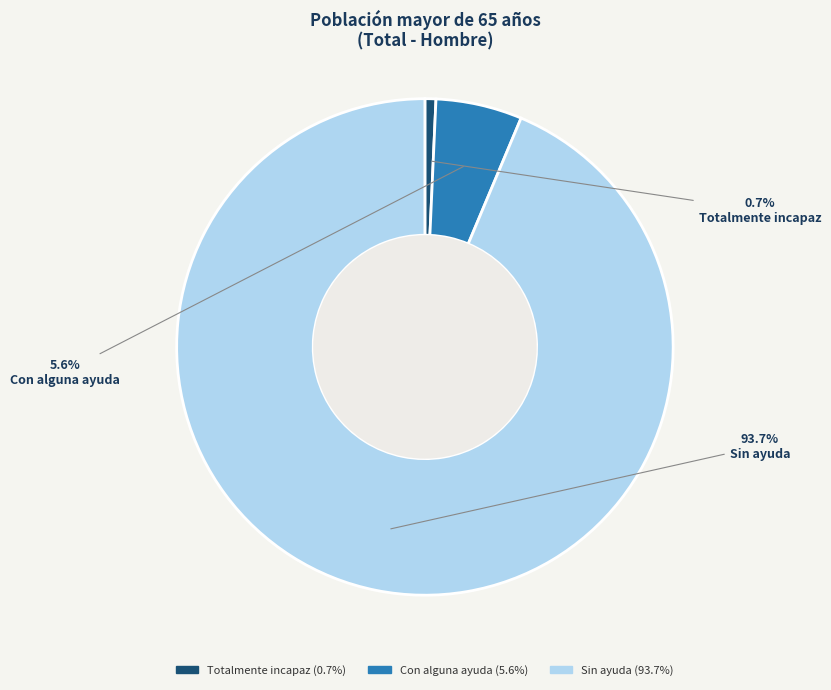

Is it true that Sin ayuda is 94% of the pie?

True